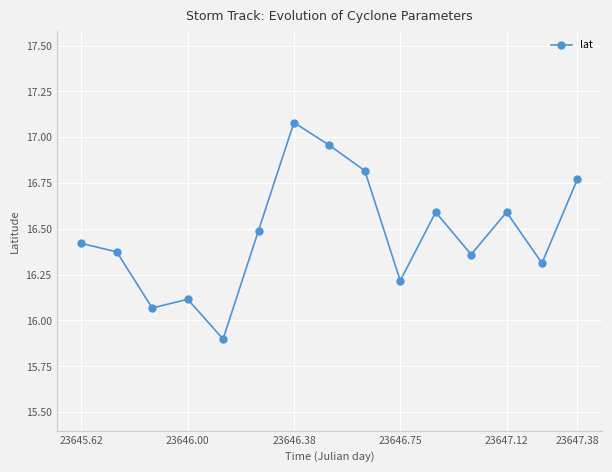

What is the value of the 6th point from the left?

16.5